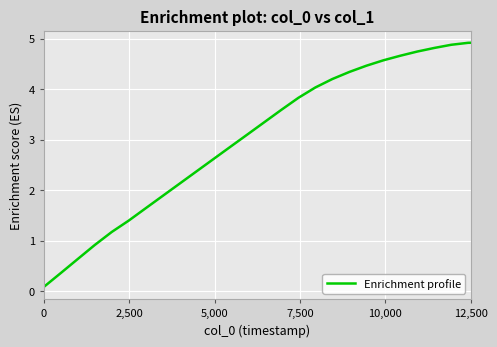

Is this an area chart (filled region under the line)?

No